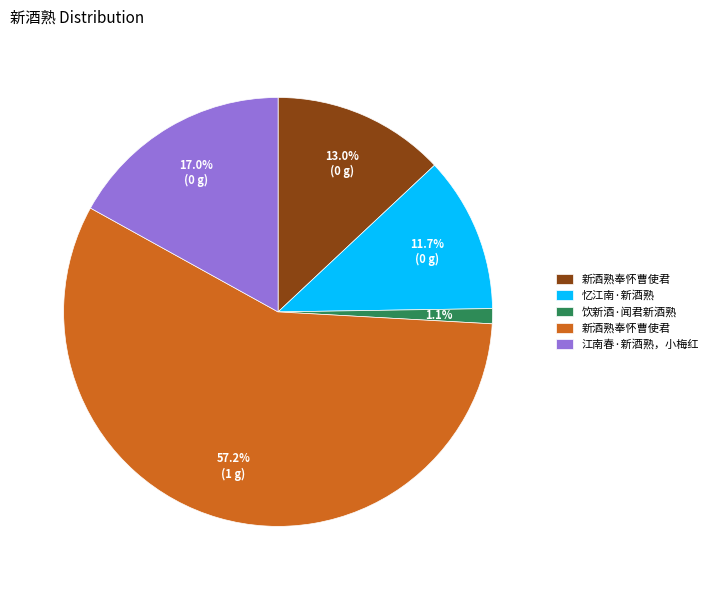

How many segments does this pie chart have?

5